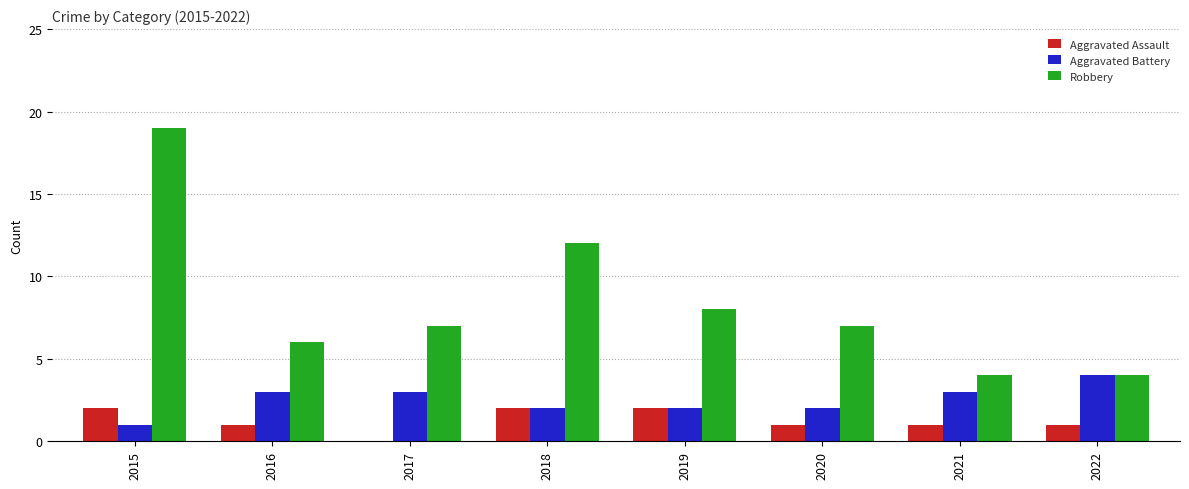

What is the sum of the Aggravated Battery values at 2019 and 2016?

5